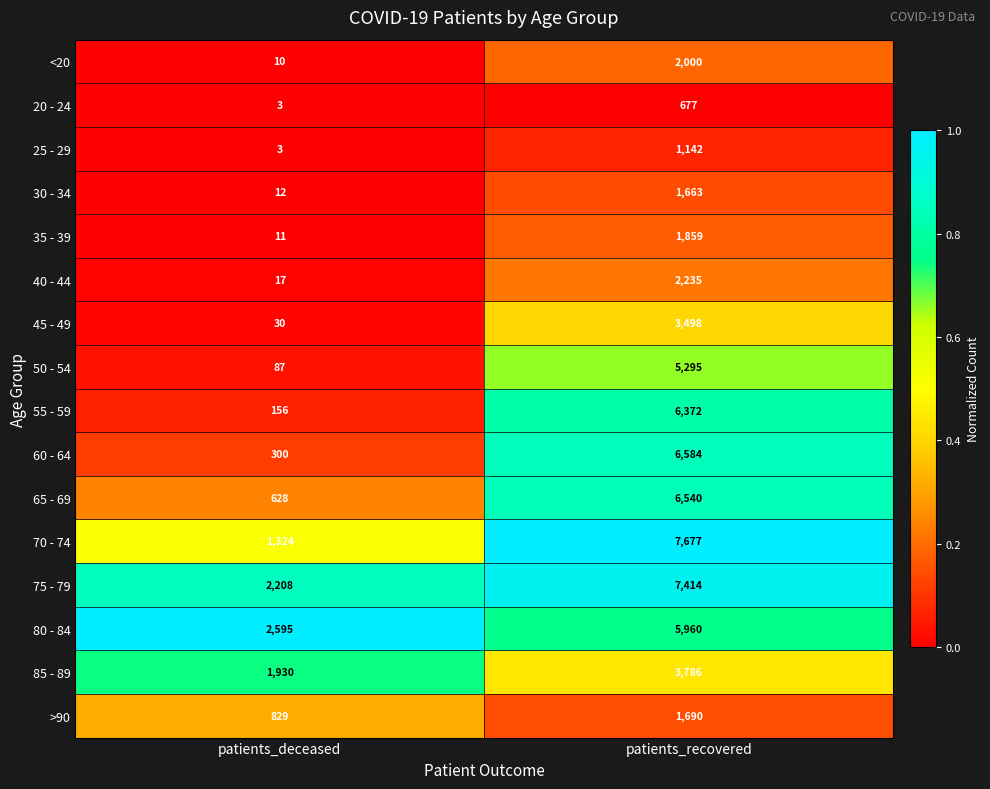

Which series has the widest spread of values?

70 - 74